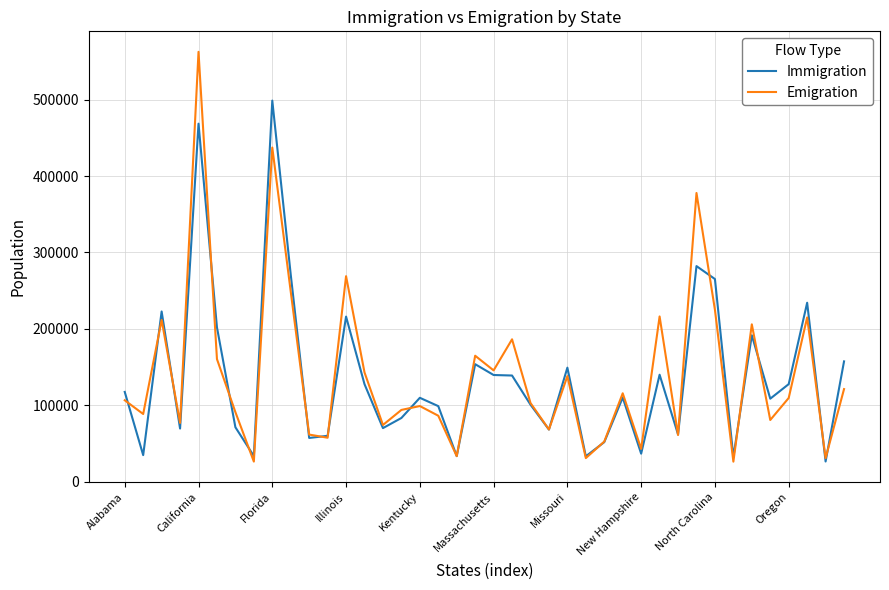

List the series in order of their peak value, lowest first.

Immigration, Emigration